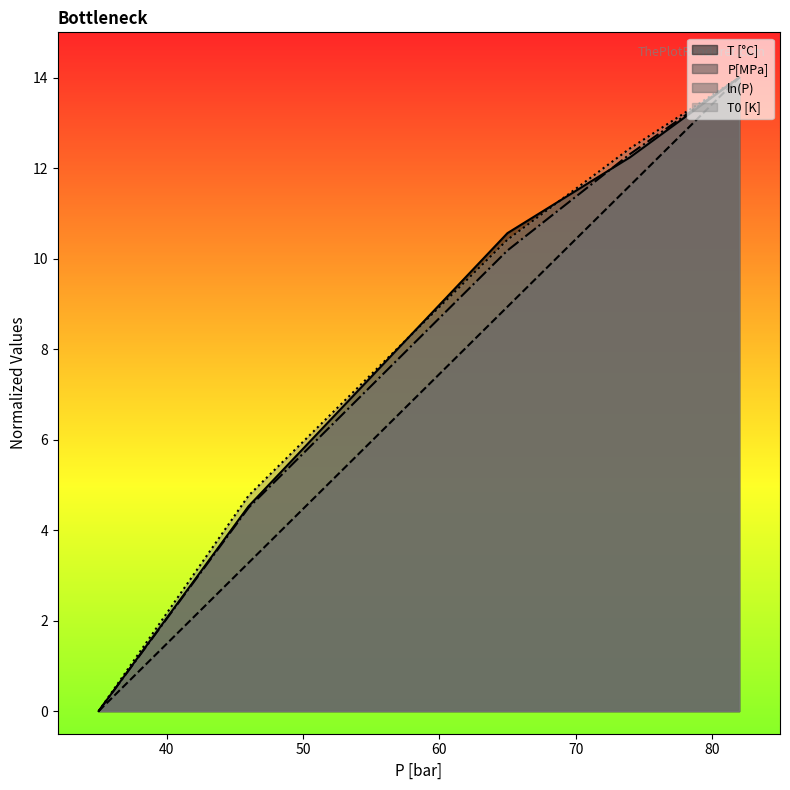

At which category is the sum across all series the highest?

82